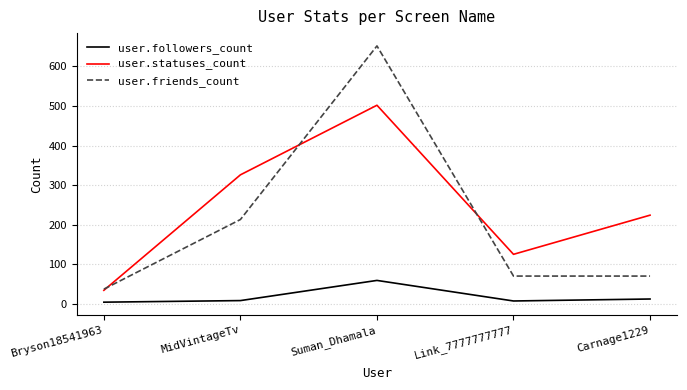

What is the spread (max minus min) of values at Suman_Dhamala?

593